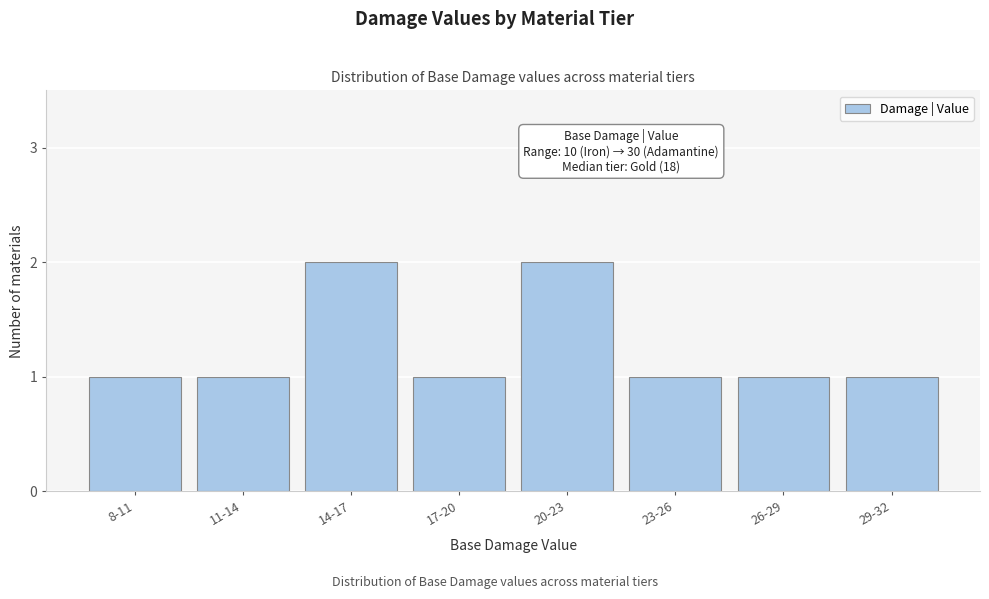

Reading left to right, list all the values displayed in this chart.

1	1	2	1	2	1	1	1